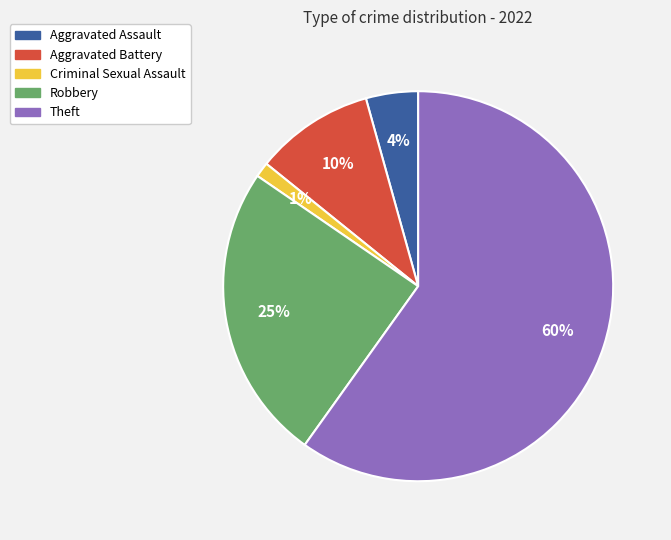

To the nearest percent, what portion does Robbery represent?

25%